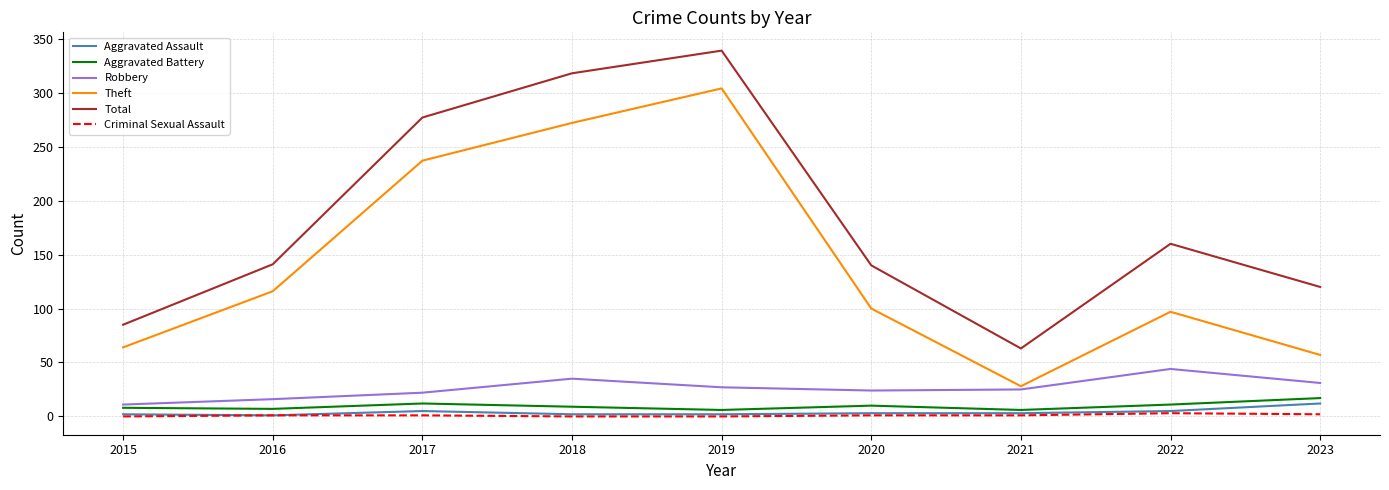

True or false: Theft and Aggravated Assault cross at least once.

False